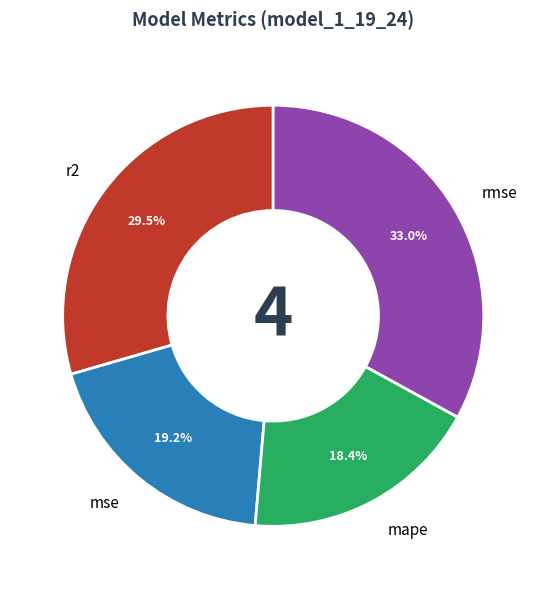

The mse slice represents 19% of the pie. True or false?

True